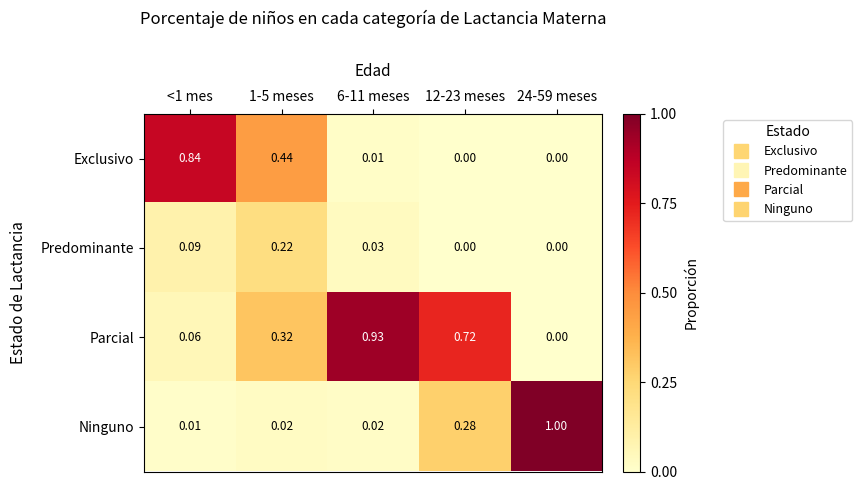

Is the value of Ninguno at 1-5 meses greater than the value of Exclusivo at 24-59 meses?

Yes